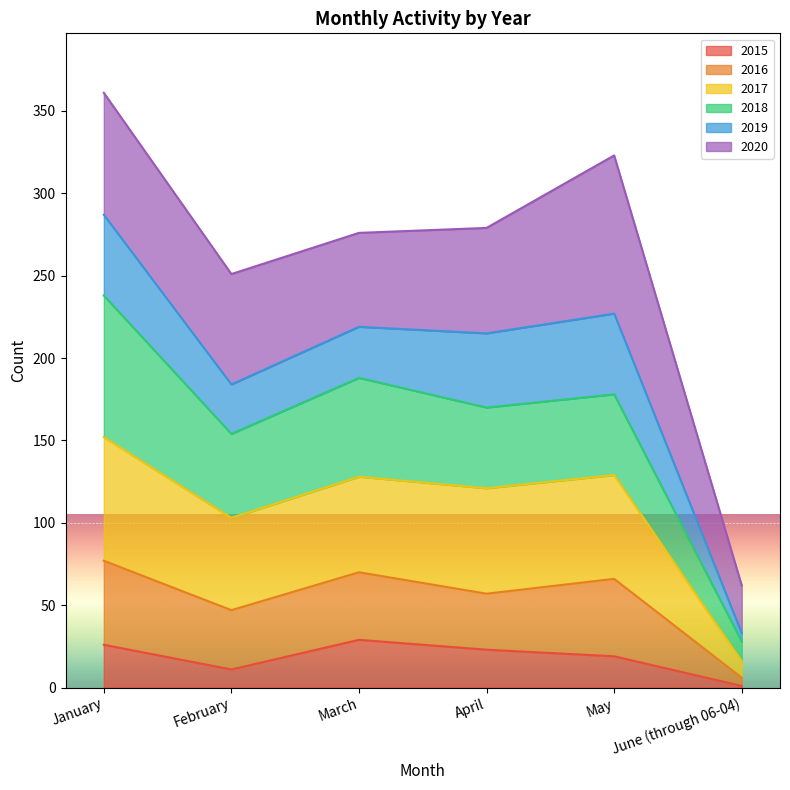

True or false: 2016 has a value of 169 at May.

False